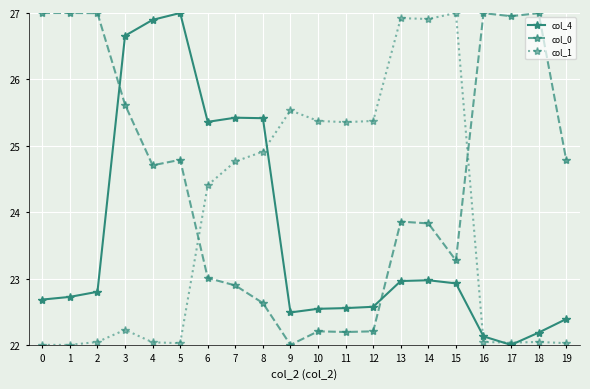

How many data points in col_1 are above 24?

10